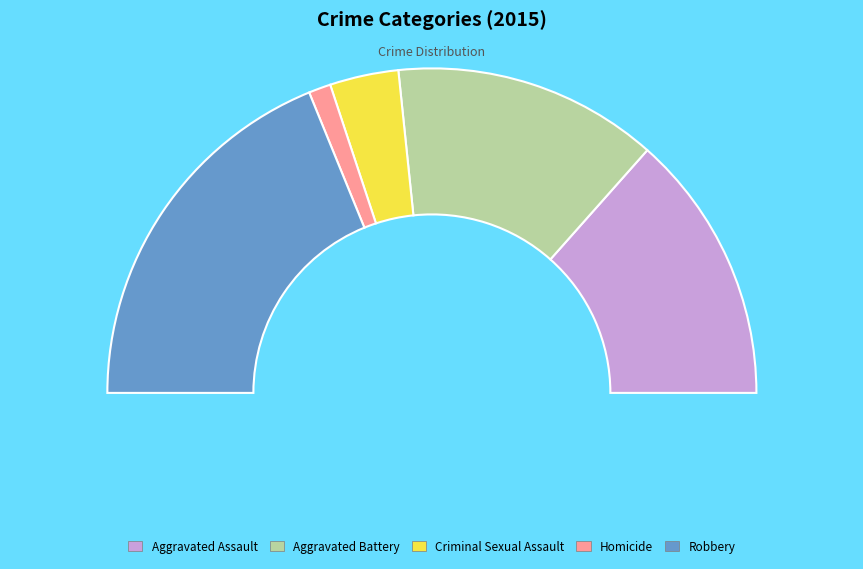

To the nearest percent, what percentage of the pie is Aggravated Assault?

27%